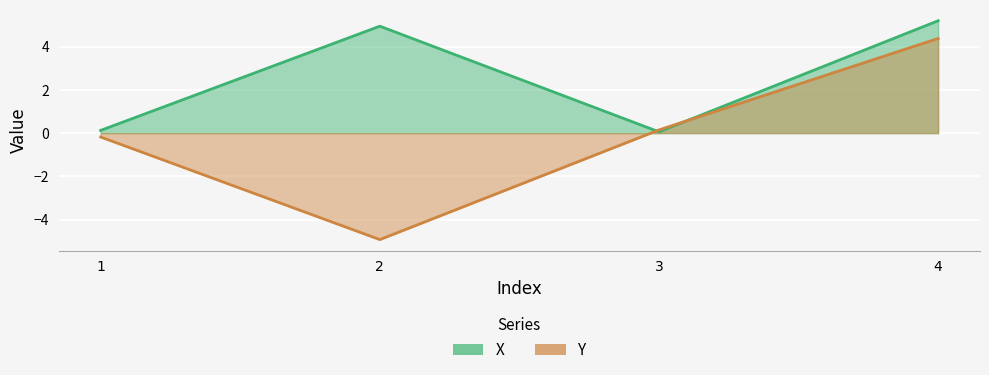

What is the value of the X point at the 2nd from the left?

4.9